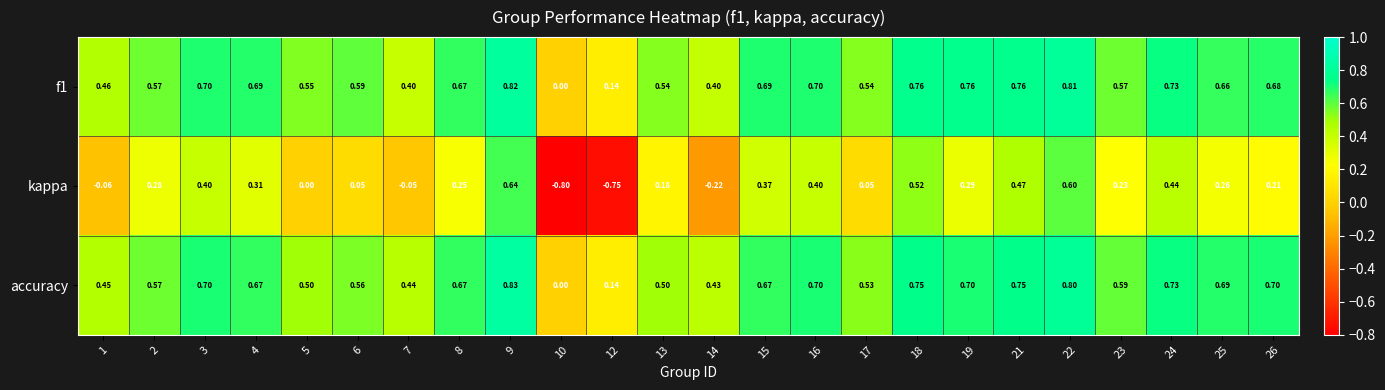

What is the difference between the highest and lowest values at 10?

0.8